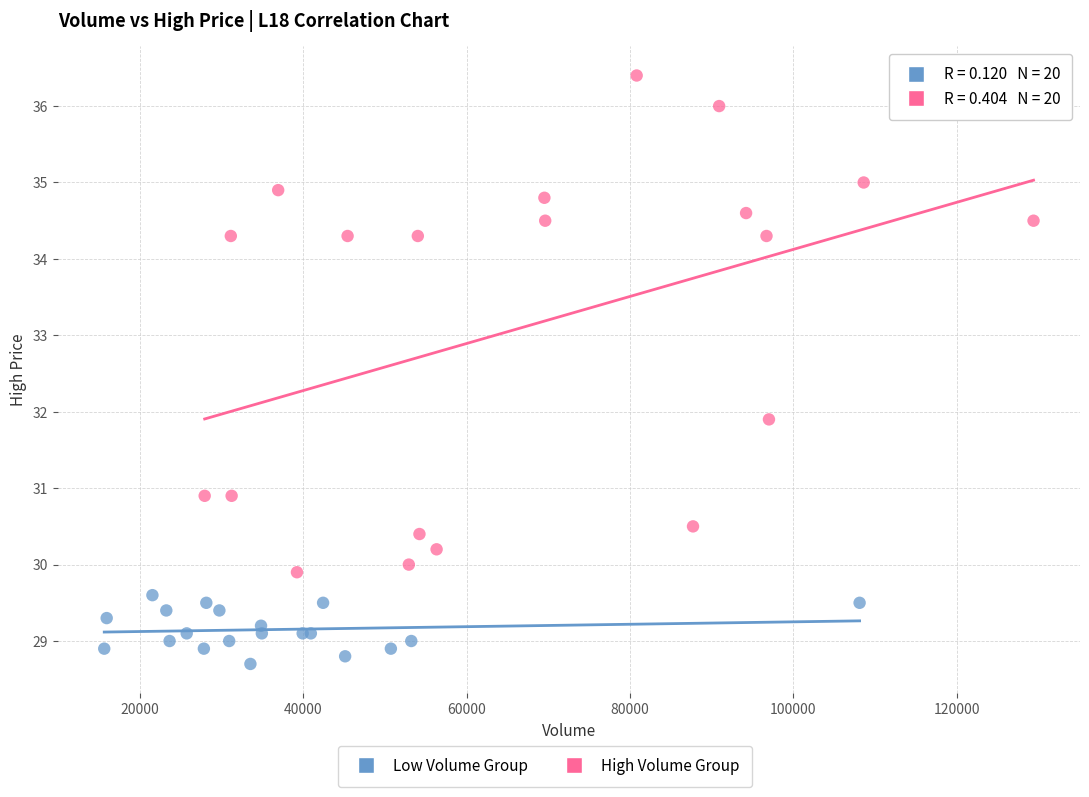

Which series has the widest spread of Y values?

High Volume Group